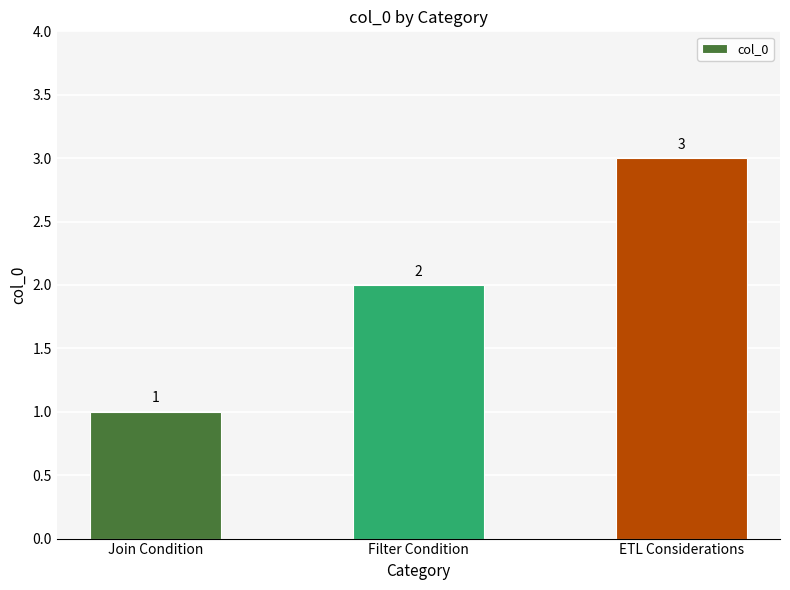

Rank the categories by value from highest to lowest.

ETL Considerations, Filter Condition, Join Condition